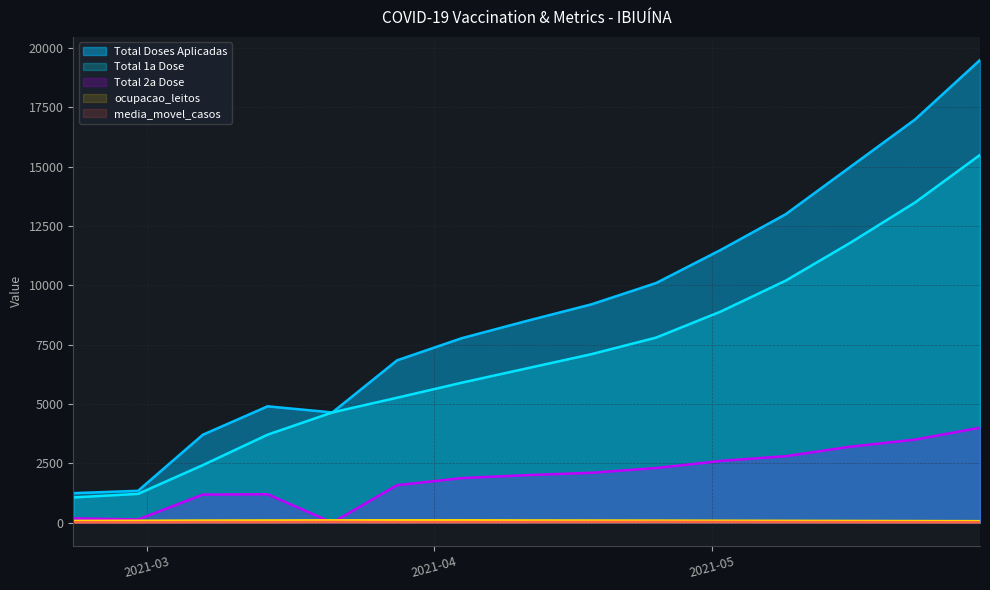

What is the total value across all series at 2021-02-21?

2563.5